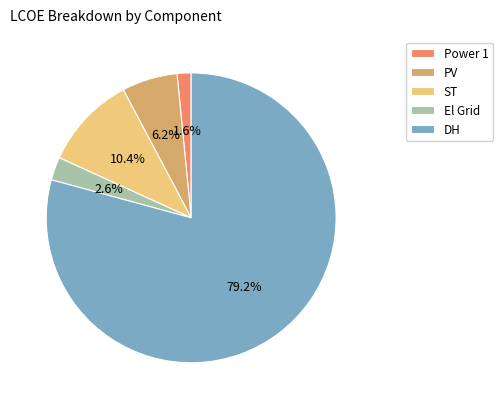

To the nearest percent, what is the difference between the largest and smallest slice percentages?

78%